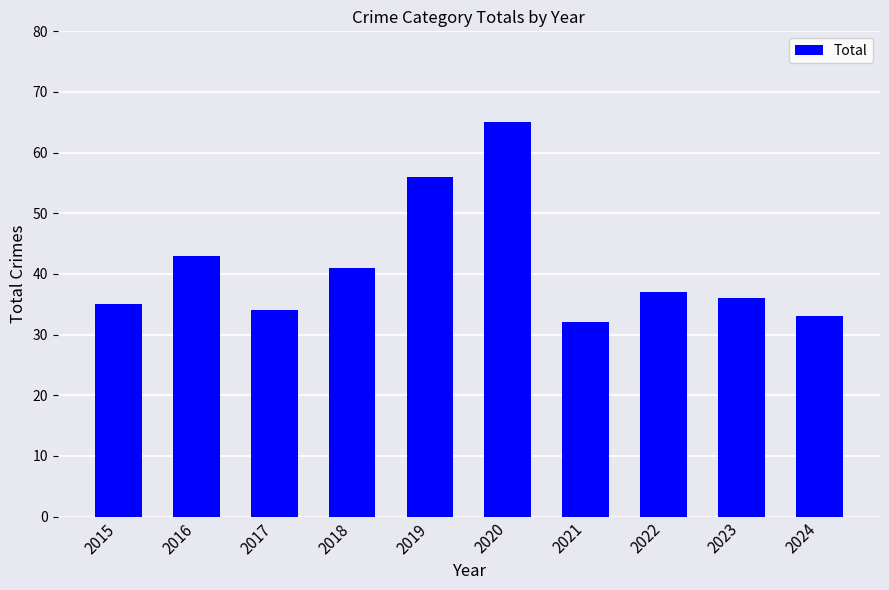

What is the difference between the second highest and second lowest values?

23